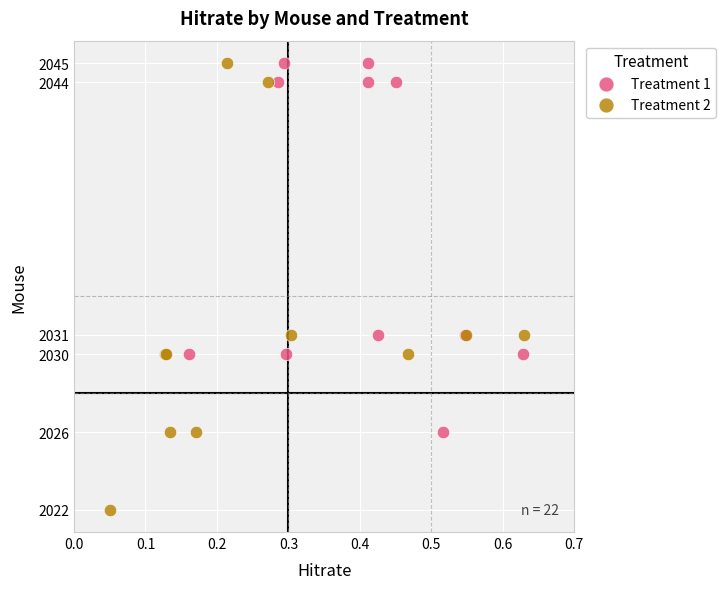

Which series has the largest Y range (max minus min)?

Treatment 2